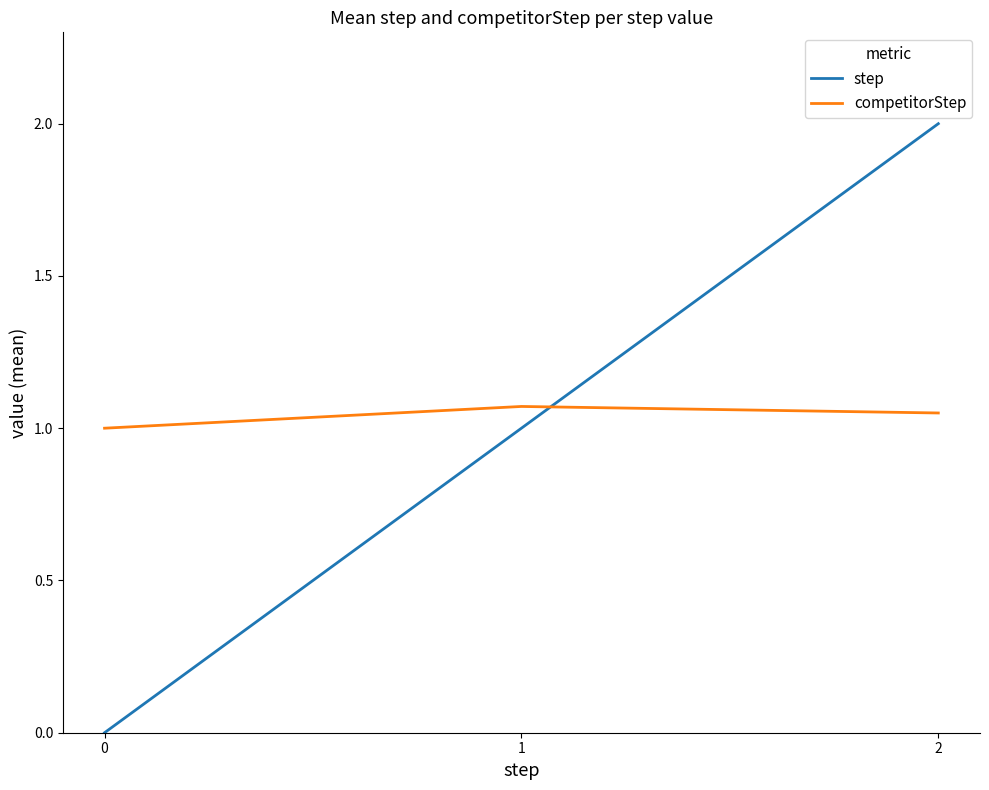

Which series has the largest total across all categories?

competitorStep